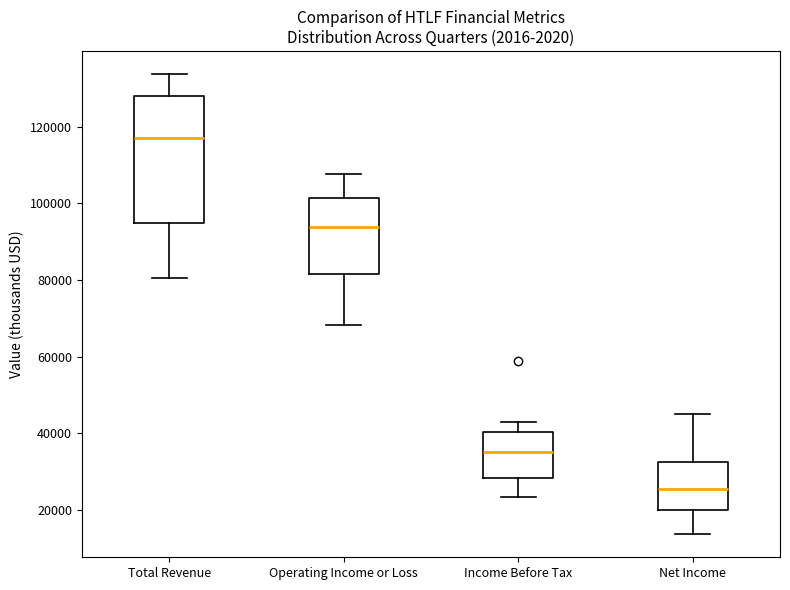

Which box's median line is the lowest?

Net Income